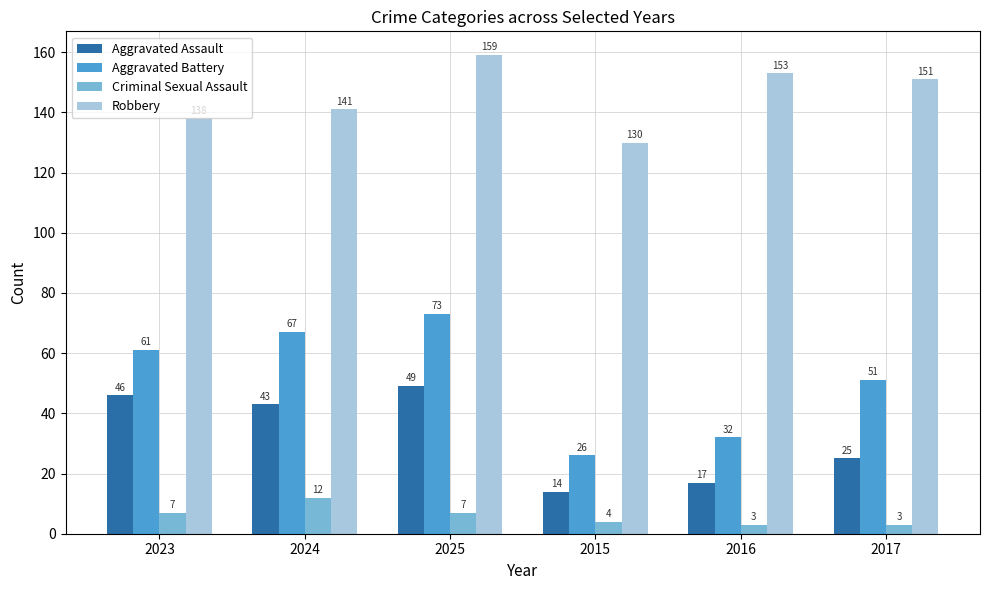

What is the difference between the Criminal Sexual Assault values at 2016 and 2025?

4